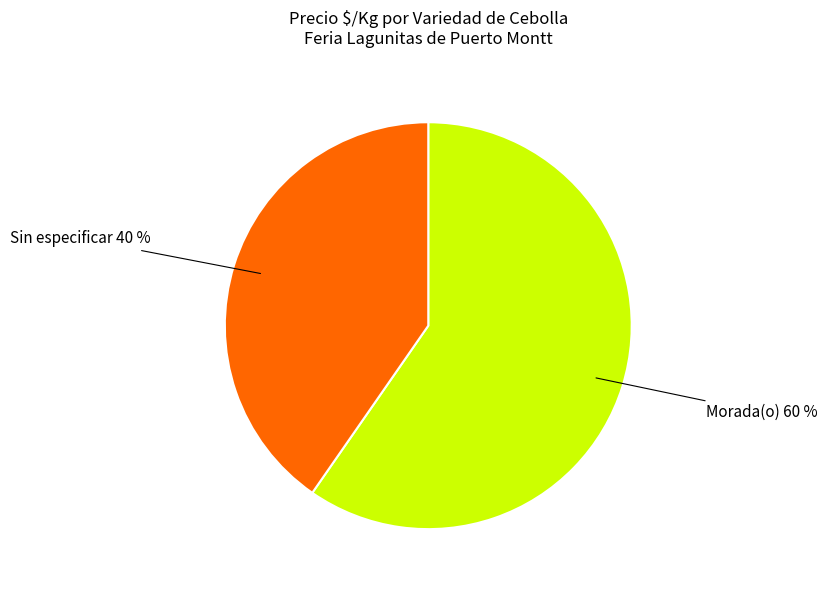

Is there a majority slice in this chart?

Yes